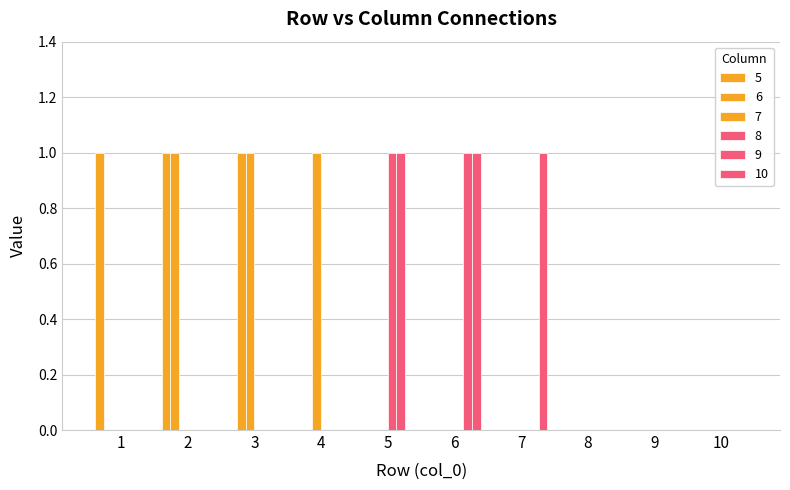

How many groups of bars are there?

10